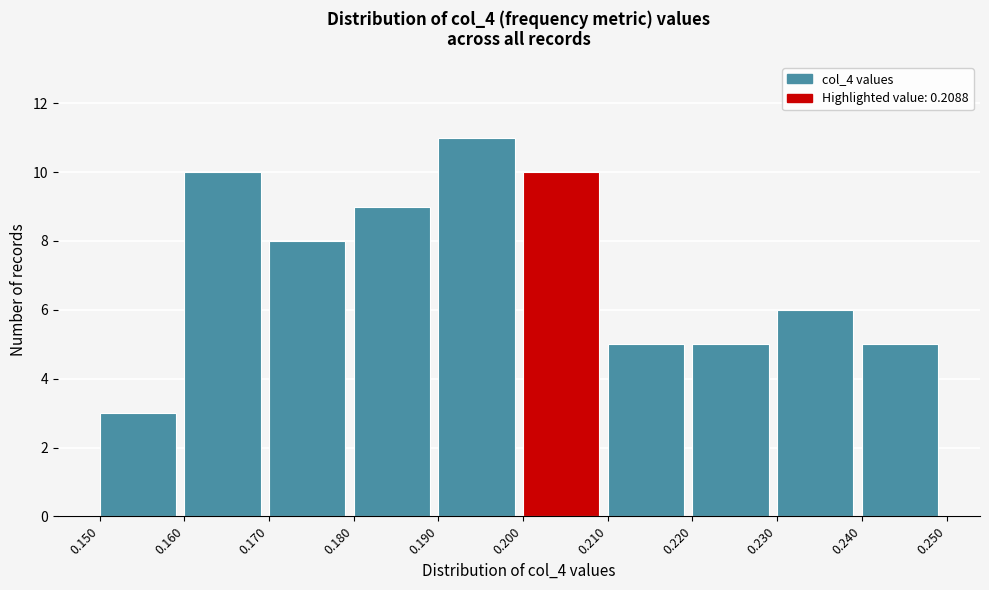

Reading left to right, transcribe this chart: for each bar, give the range it covers on the x-axis and its height. The values are not printed on the chart, so give them approximately, as read against the axis.

0.150 to 0.160: 3
0.160 to 0.170: 10
0.170 to 0.180: 8
0.180 to 0.190: 9
0.190 to 0.200: 11
0.200 to 0.210: 10
0.210 to 0.220: 5
0.220 to 0.230: 5
0.230 to 0.240: 6
0.240 to 0.250: 5